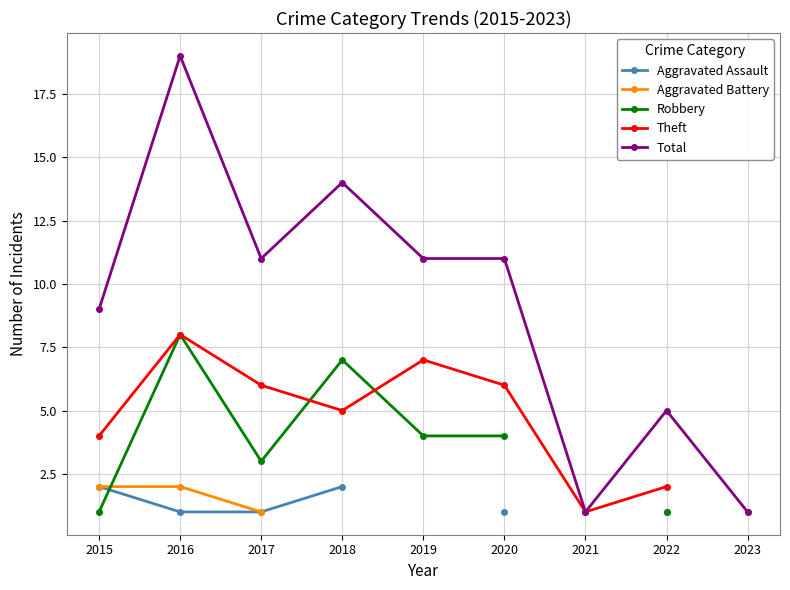

After their last crossing, which series has the higher values: Aggravated Assault or Robbery?

Robbery